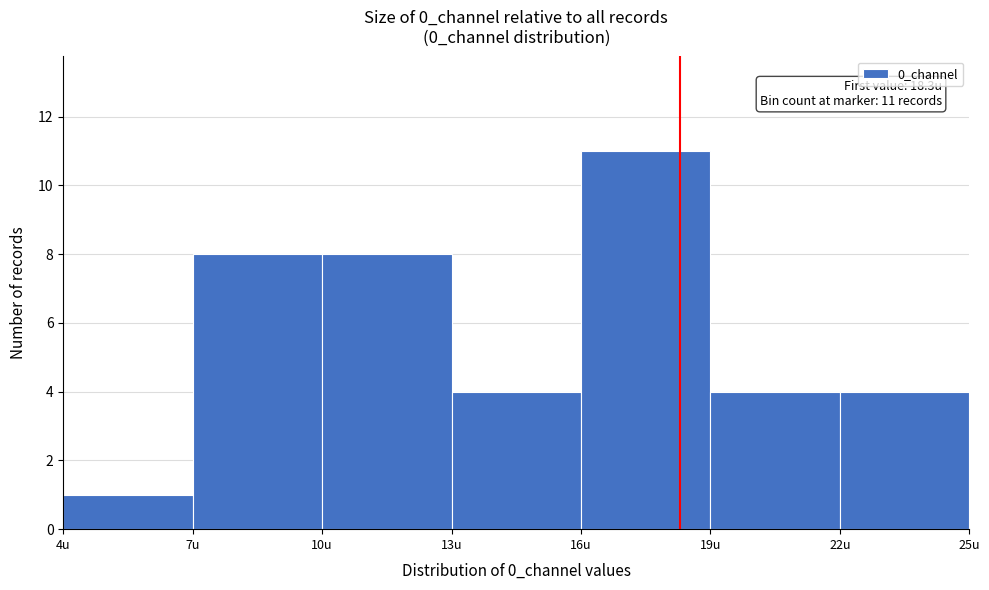

Which range on the x-axis has the tallest bar?

16 to 19